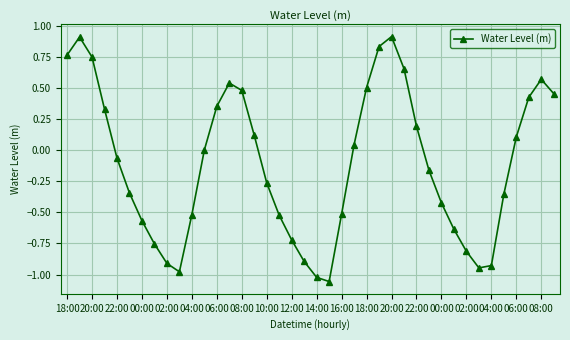

Does the chart display data point markers on the line(s)?

Yes